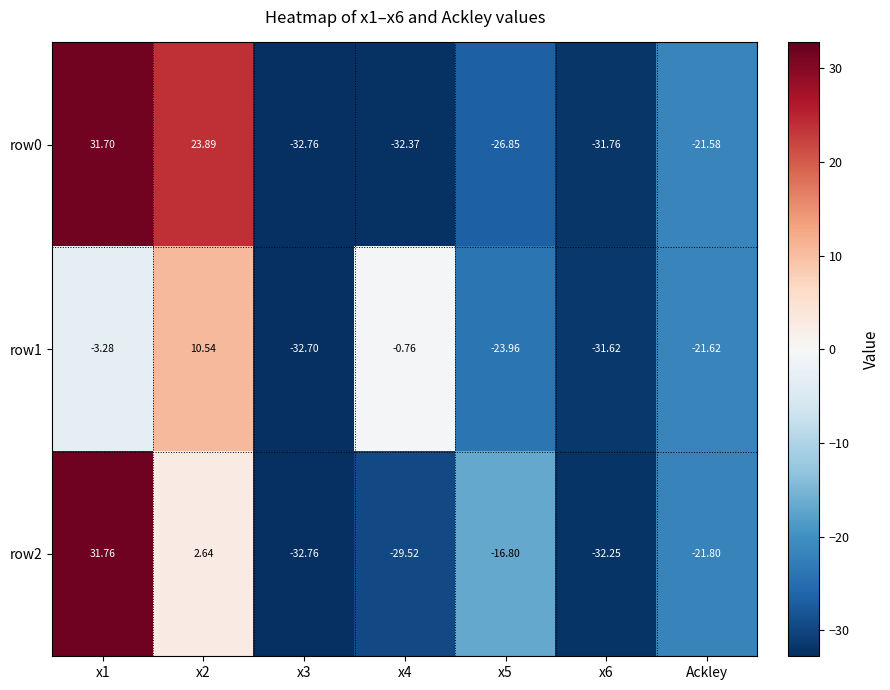

Rank the series at x6 from highest to lowest value.

row1, row0, row2